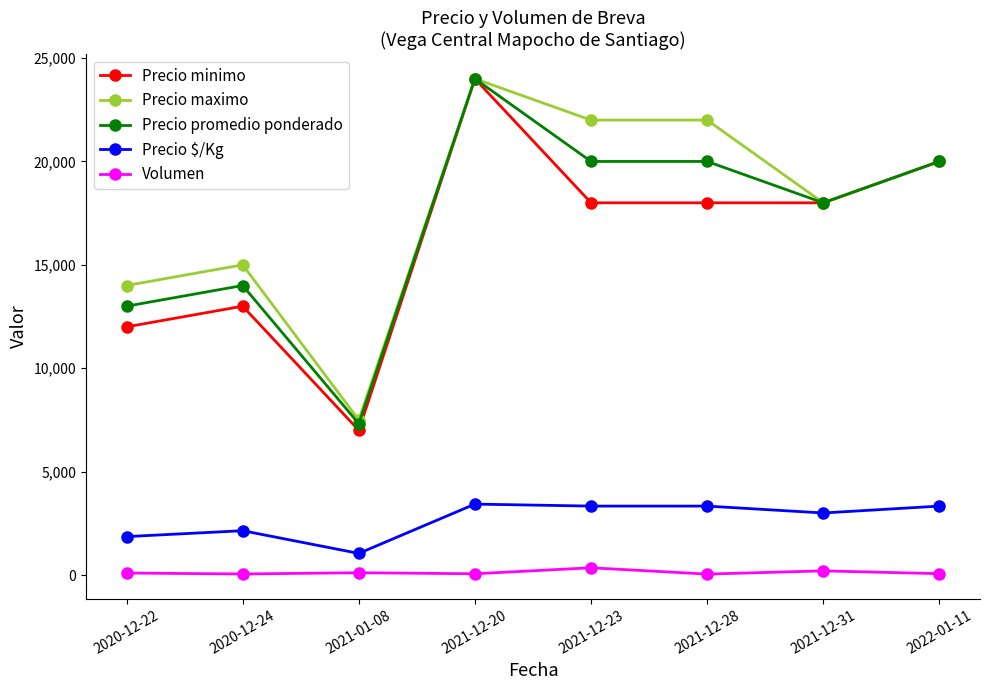

Which category has the highest value across all series?

2021-12-20